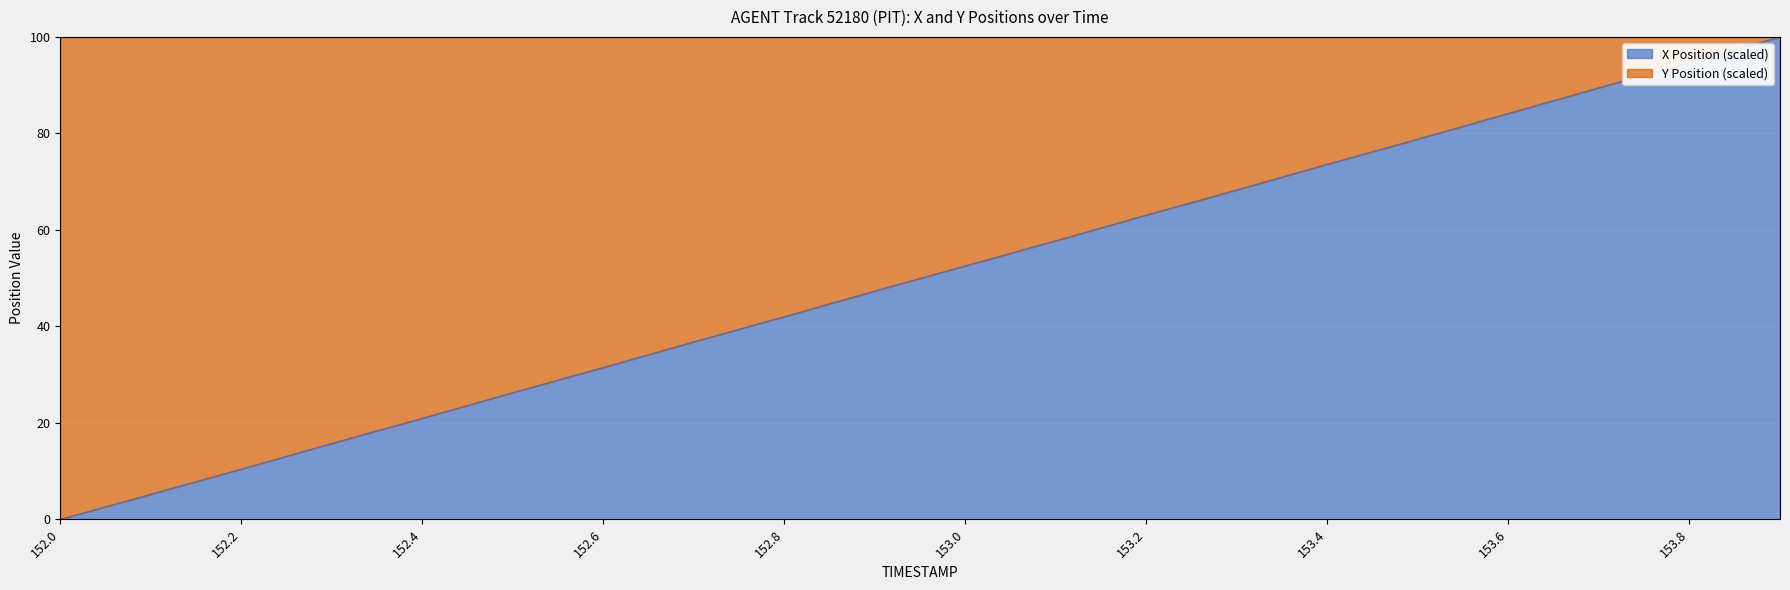

List the labels in order of value, largest first.

153.9, 153.8, 153.7, 153.6, 153.5, 153.4, 153.3, 153.2, 153.1, 153.0, 152.9, 152.8, 152.7, 152.6, 152.5, 152.4, 152.3, 152.2, 152.1, 152.0